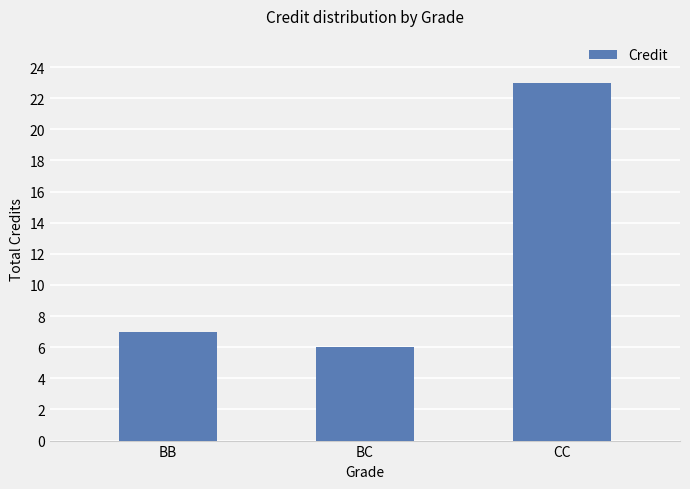

Which category has the highest value across all series?

CC